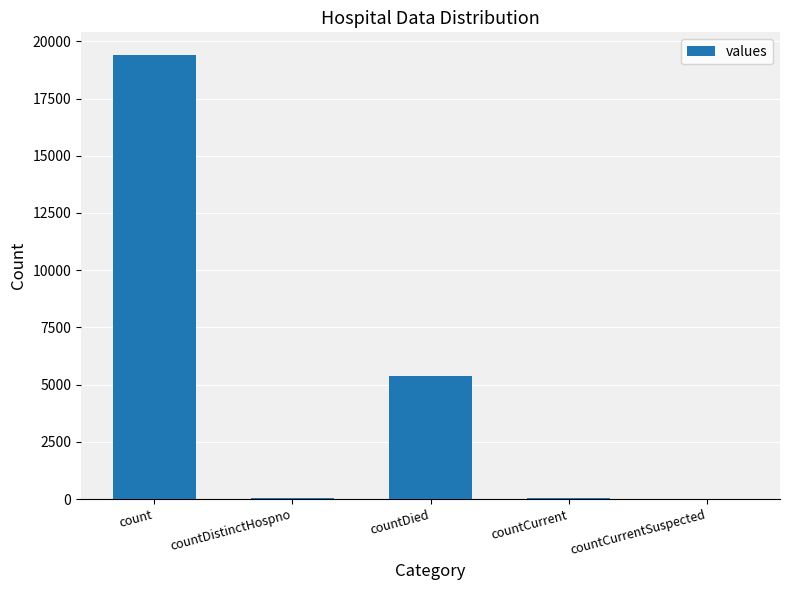

At which label is the value closest to 9710?

countDied